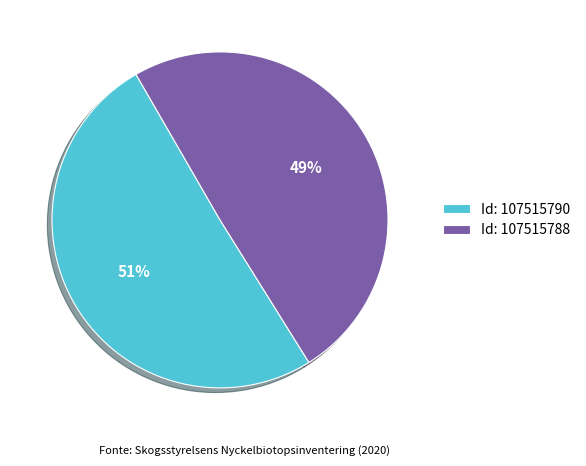

True or false: Id: 107515790 accounts for 51% of the total.

True